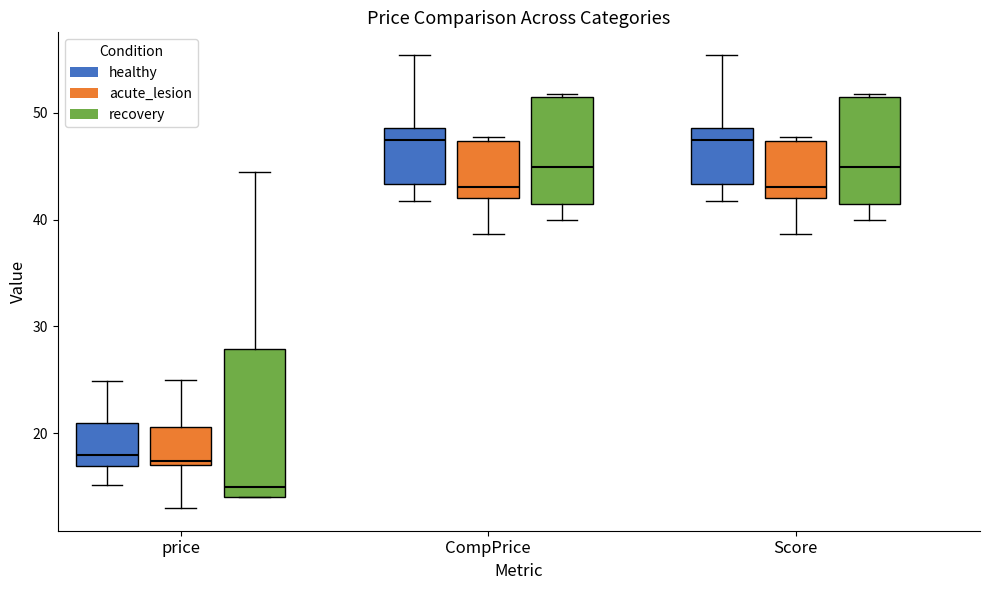

Reading left to right, read every box against the y-axis: the position of its median line, the range the box covers, and the ends of its whiskers. The values are not printed on the chart, so give them approximately, as read against the axis.

price (healthy): median 18, box 17 to 21, whiskers 15 to 25
price (acute_lesion): median 17 (just above the box's lower edge), box 17 to 21, whiskers 13 to 25
price (recovery): median 15, box 14 to 28, whiskers 14 to 44
CompPrice (healthy): median 48, box 43 to 49, whiskers 42 to 55
CompPrice (acute_lesion): median 43, box 42 to 47, whiskers 39 to 48
CompPrice (recovery): median 45, box 42 to 52, whiskers 40 to 52
Score (healthy): median 48, box 43 to 49, whiskers 42 to 55
Score (acute_lesion): median 43, box 42 to 47, whiskers 39 to 48
Score (recovery): median 45, box 42 to 52, whiskers 40 to 52